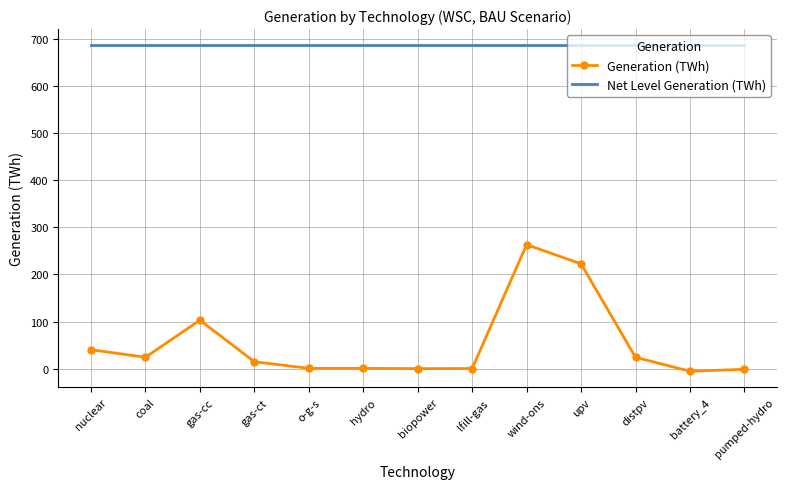

How many categories are shown in the chart?

13